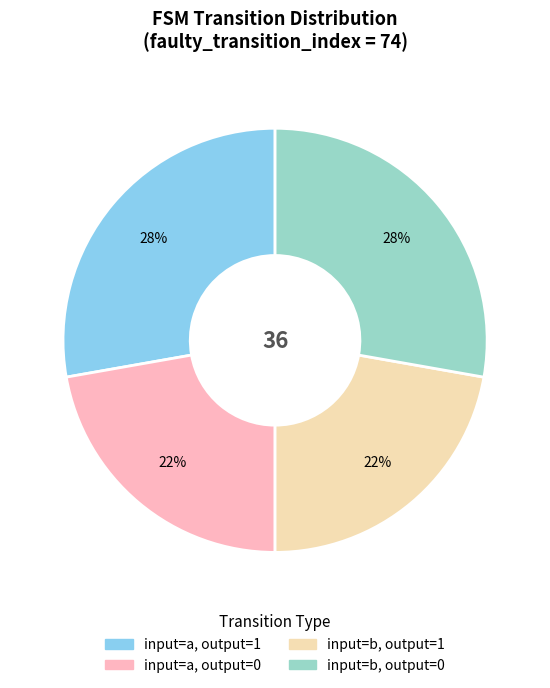

What is the ratio of the value at input=b, output=1 to the value at input=b, output=0?

0.8